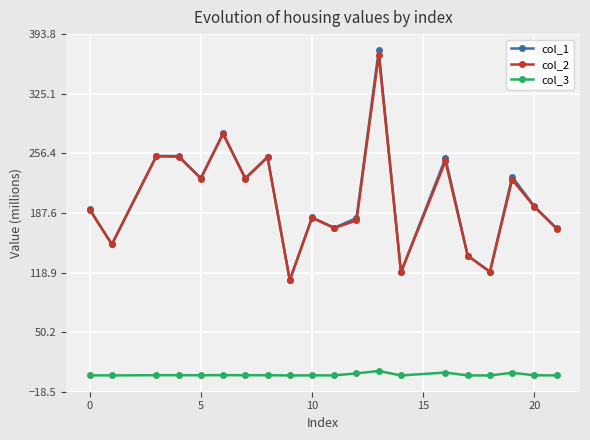

Which series has the largest range (max minus min)?

col_1